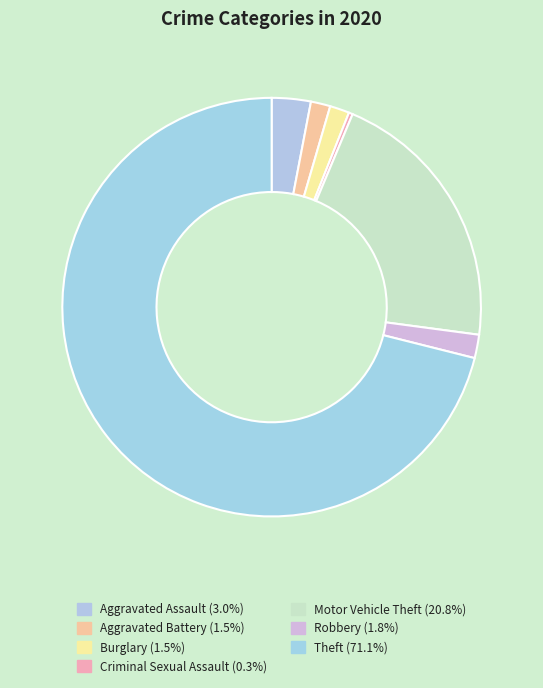

How many segments does this pie chart have?

7